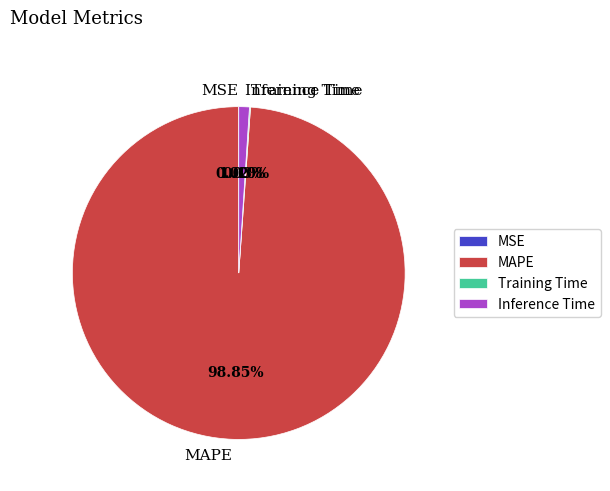

What is the majority slice?

MAPE